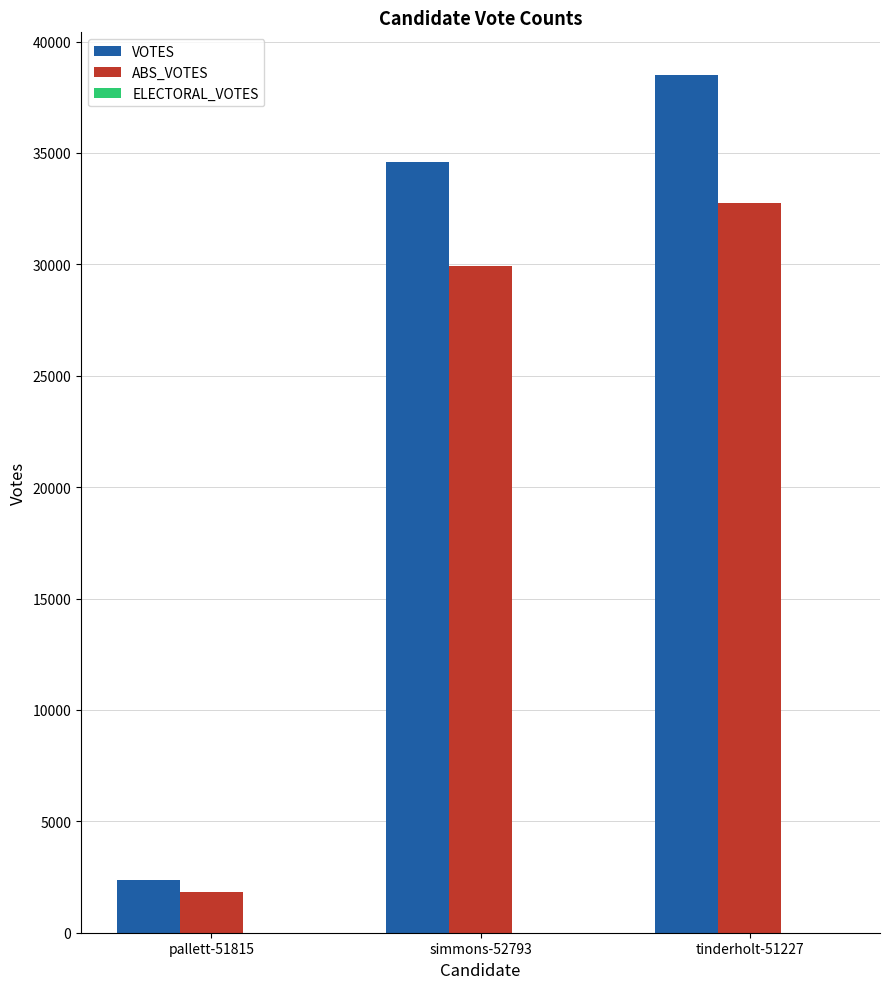

Which series has the largest total across all categories?

VOTES